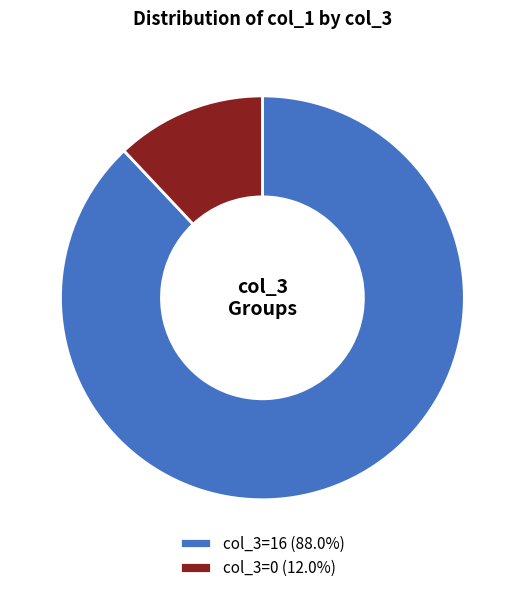

Which slice is the smallest?

col_3=0 (12.0%)